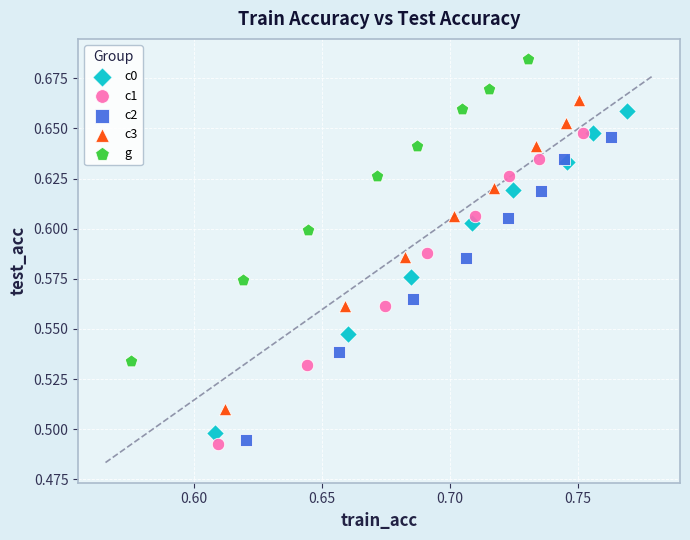

Which series reaches the maximum Y coordinate?

g